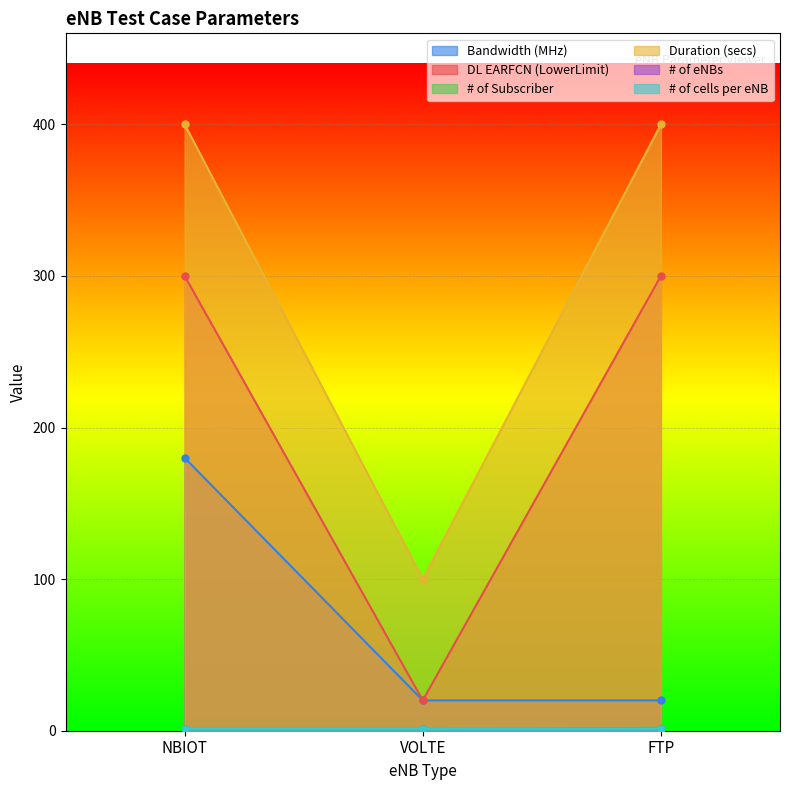

Count the DL EARFCN (LowerLimit) values in the range 20 to 300.

3